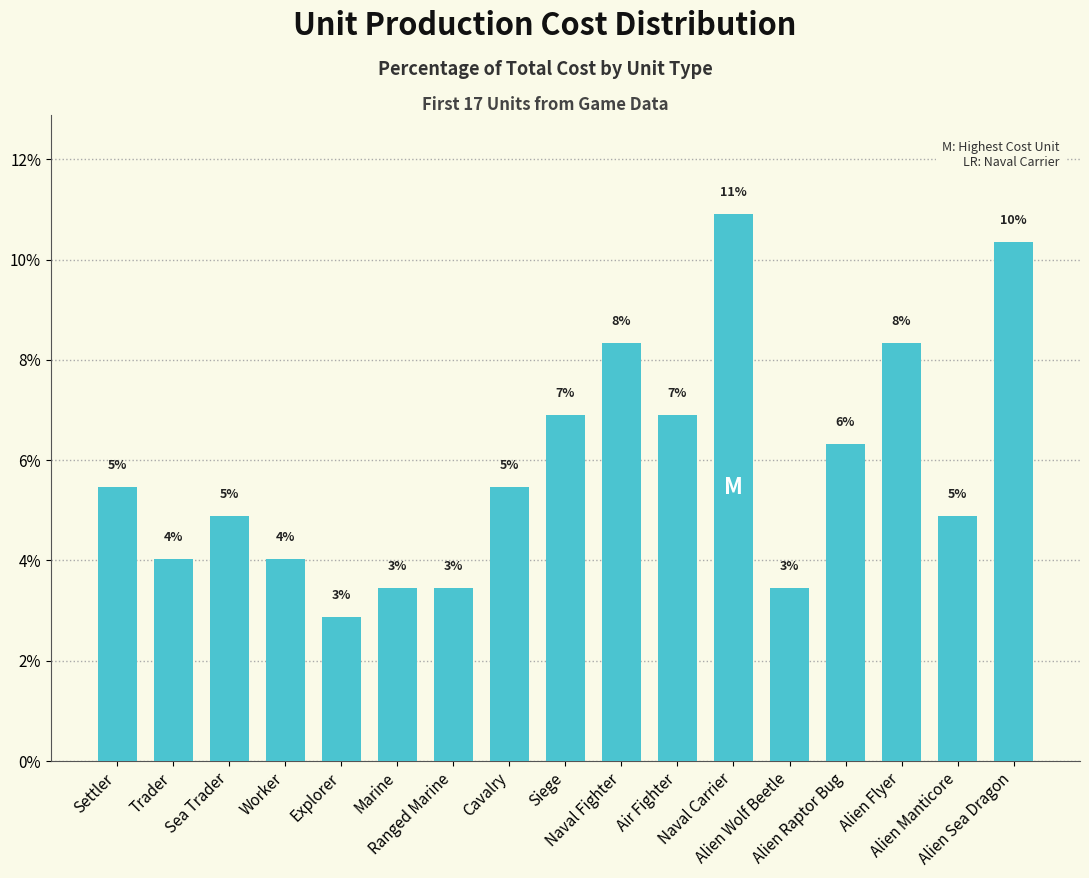

Does the chart contain any negative values?

No